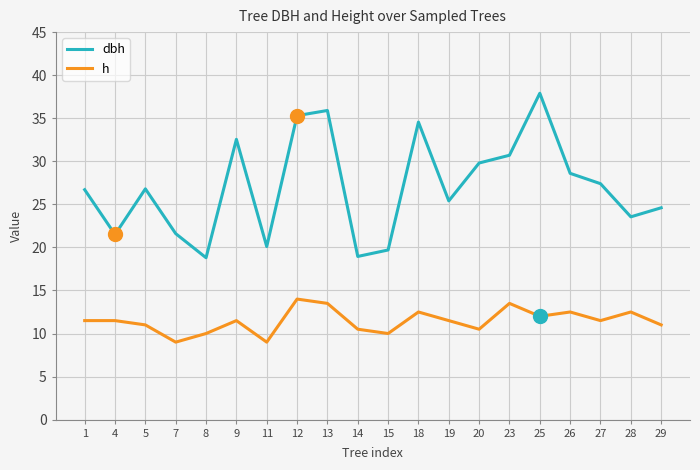

Does the chart have visible grid lines?

Yes